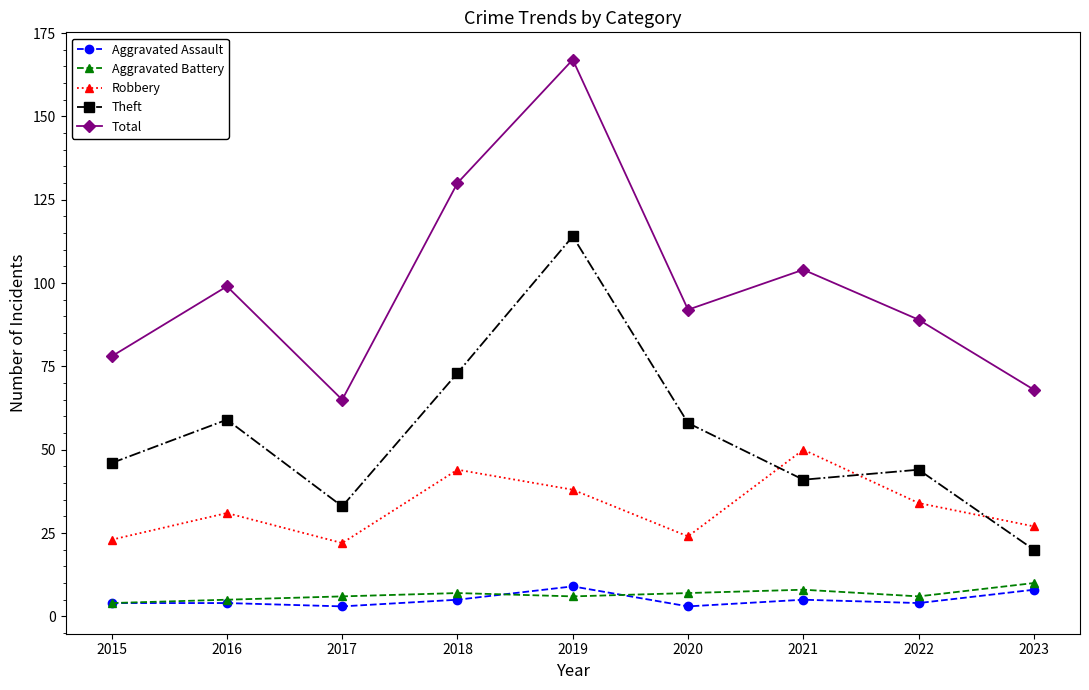

The value of Theft at 2021 is 41. True or false?

True